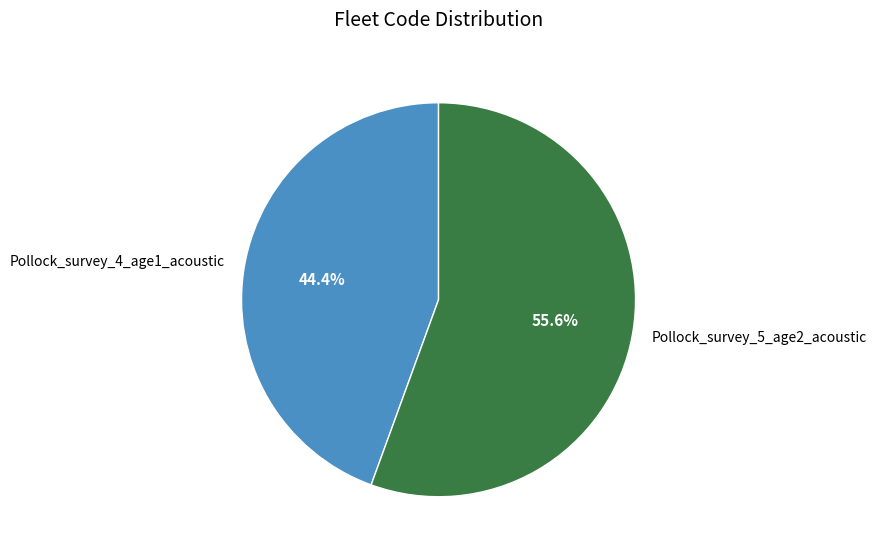

Which category accounts for the majority?

Pollock_survey_5_age2_acoustic